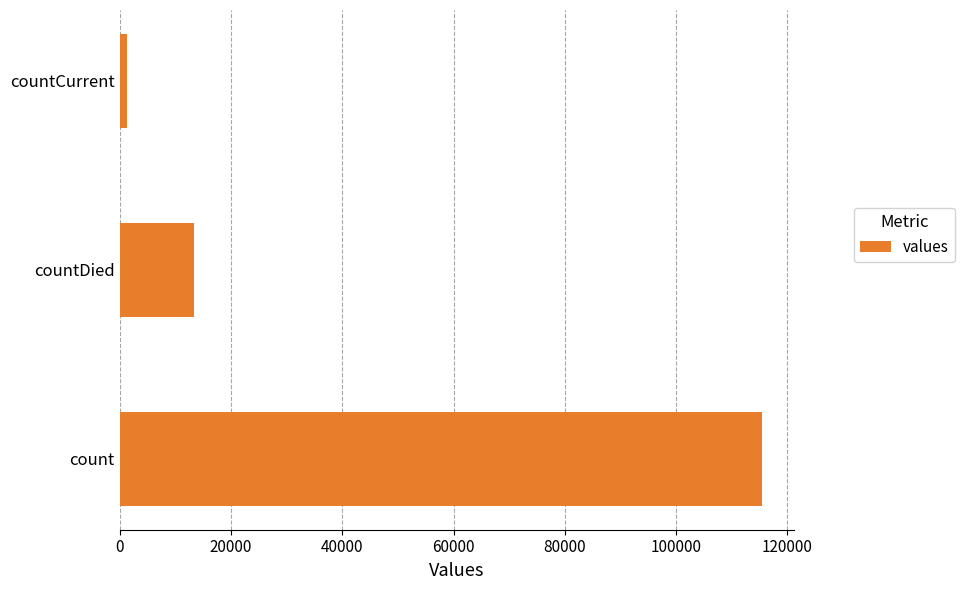

Where is the data nearest to the value 58381?

countDied